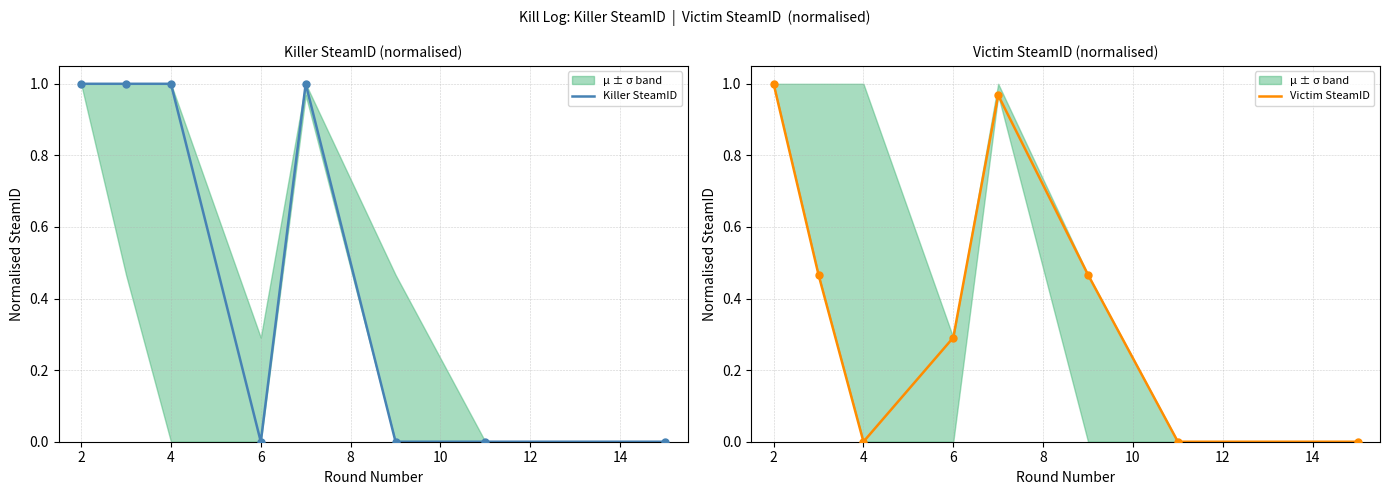

At how many categories does at least one series exceed 0?

6